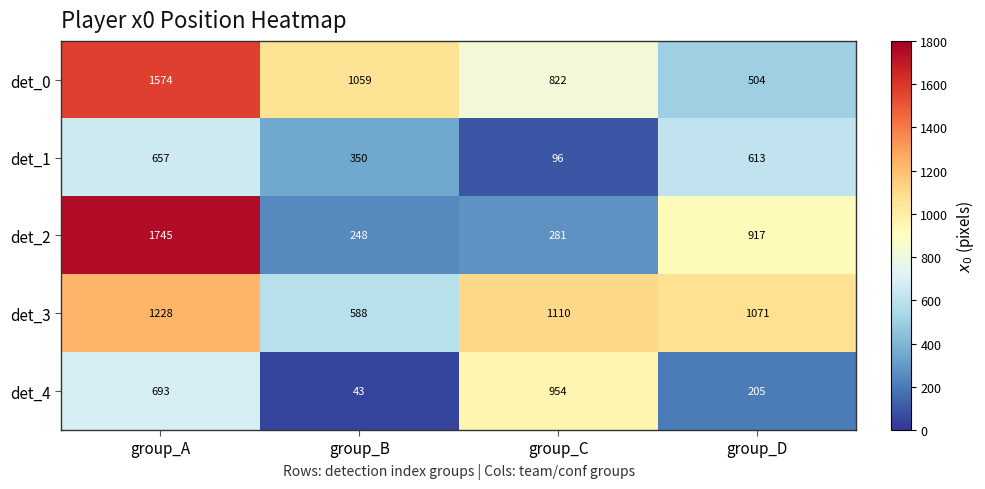

Count the number of categories in the chart.

4